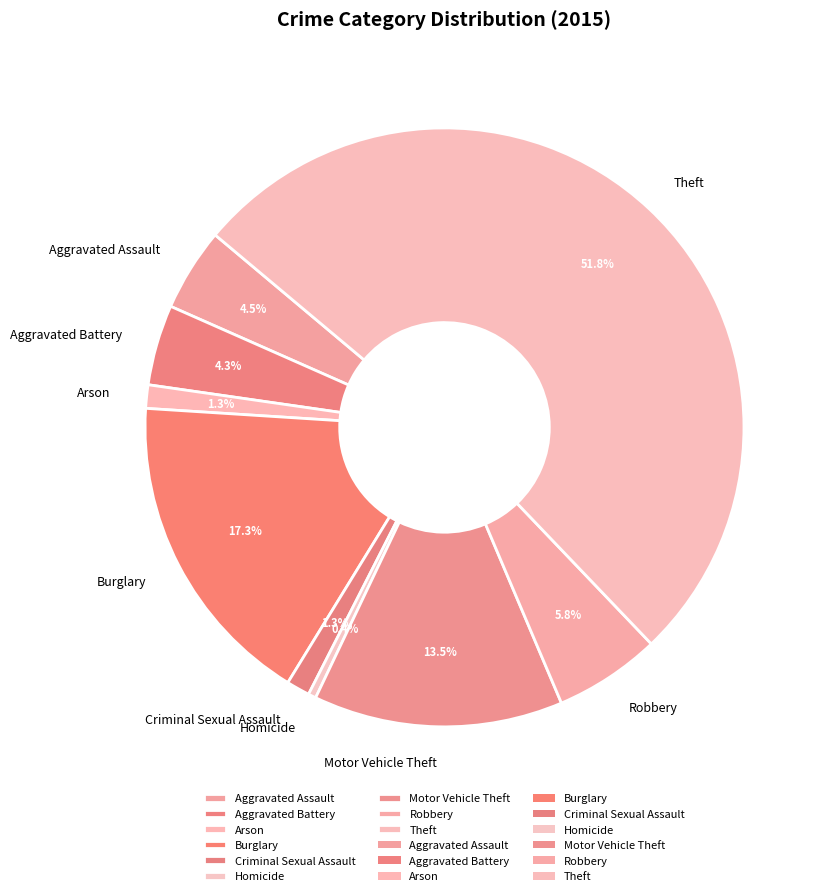

The Criminal Sexual Assault slice represents 11% of the pie. True or false?

False